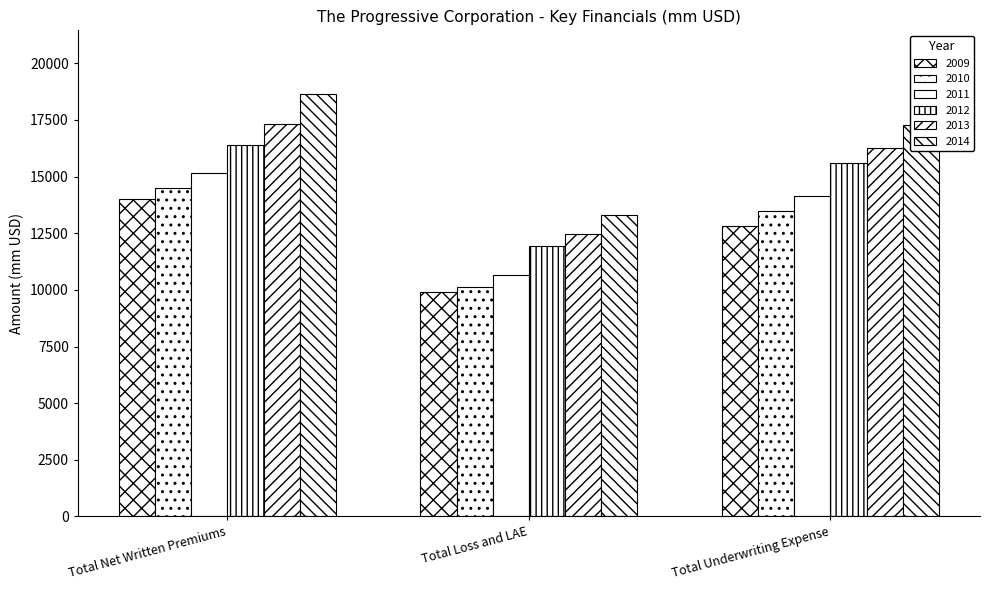

How many data points in 2013 are above 16275?

2